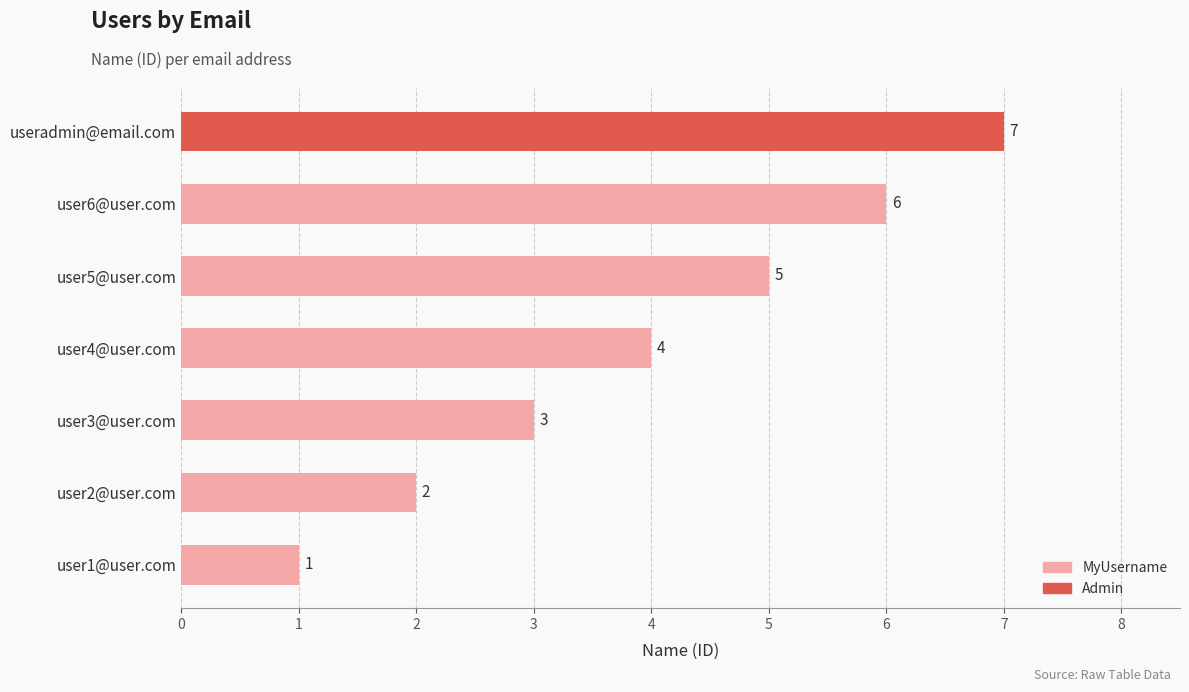

What is the difference between the values at user5@user.com and user1@user.com?

4